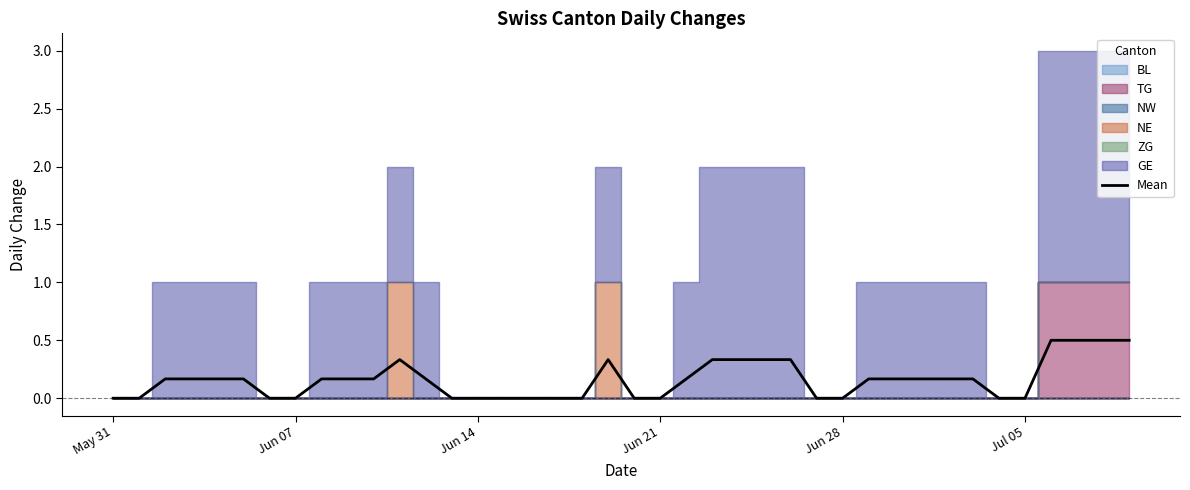

What is the highest value of the Mean series?

0.5